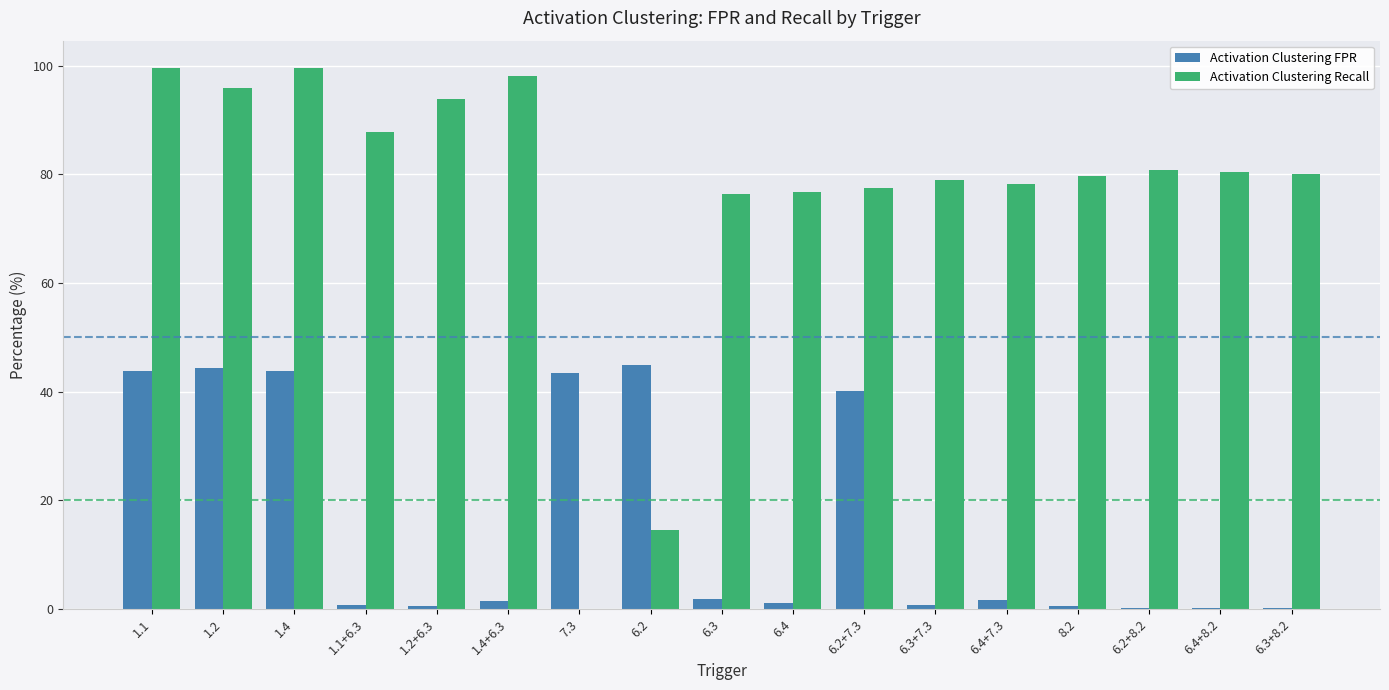

Which series has the largest total across all categories?

Activation Clustering Recall